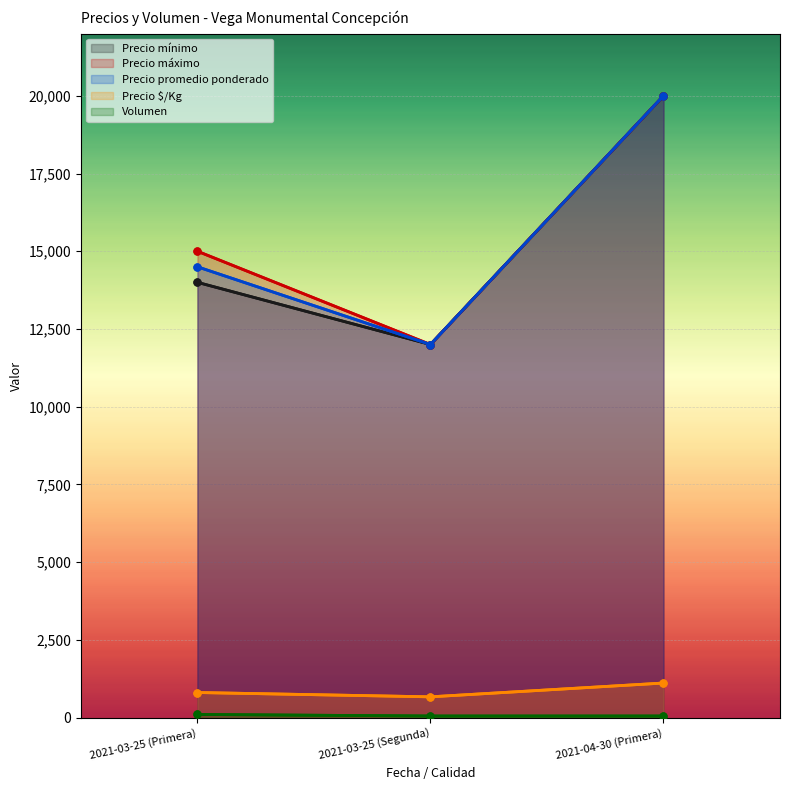

Does the chart display data point markers on the line(s)?

Yes